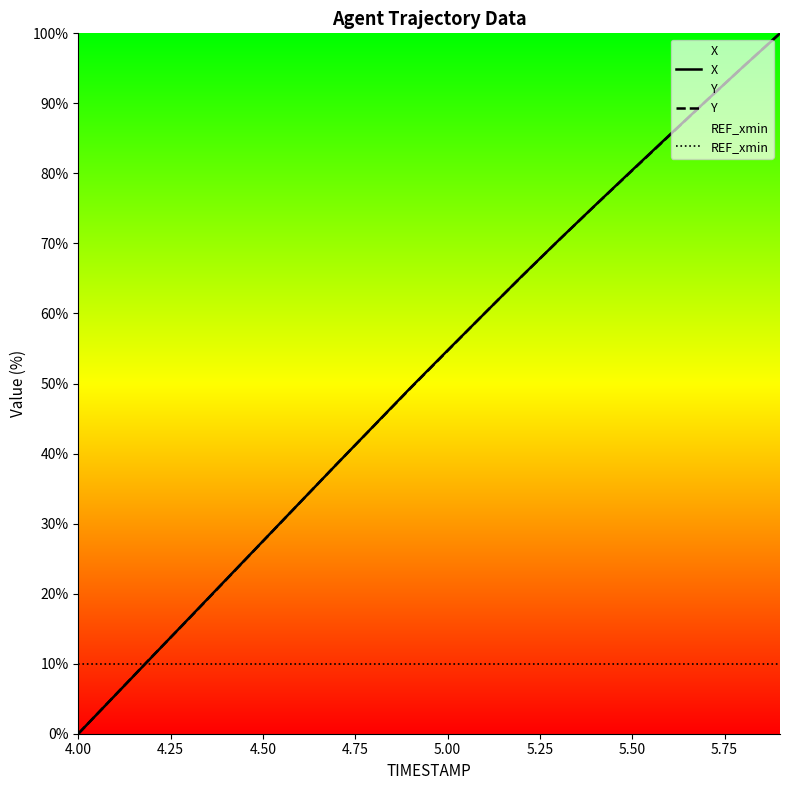

The value of REF_xmin at 4.50 is 16.6. True or false?

False